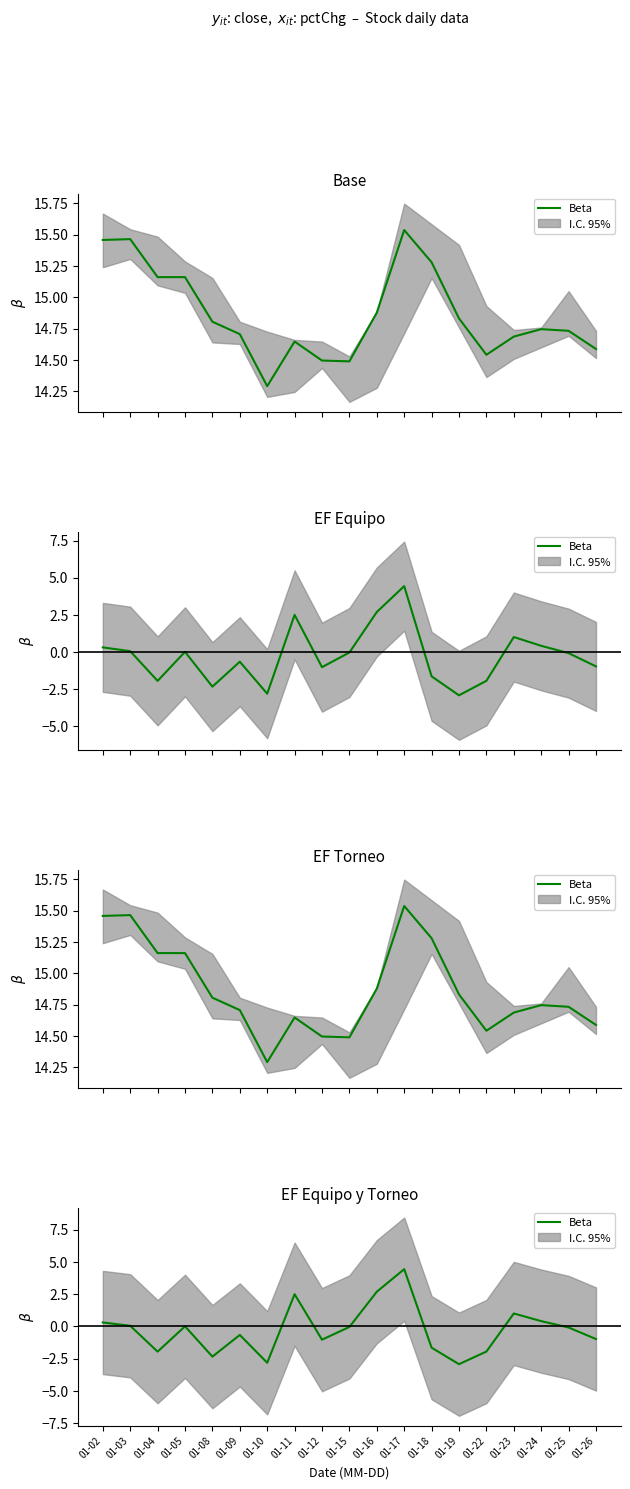

The value at 01-09 is -0.7. True or false?

True